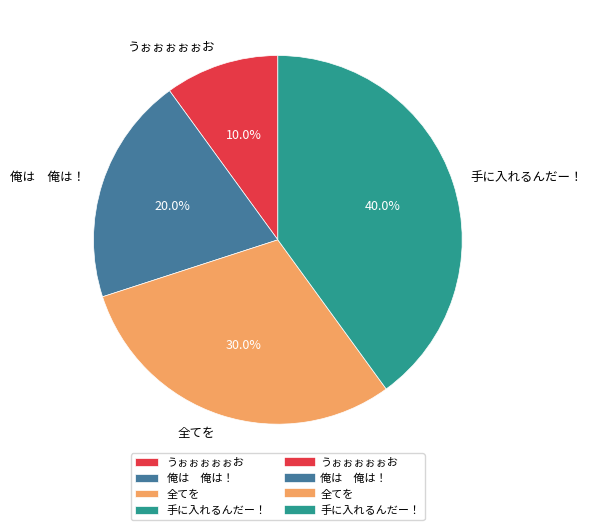

Is there a majority slice in this chart?

No